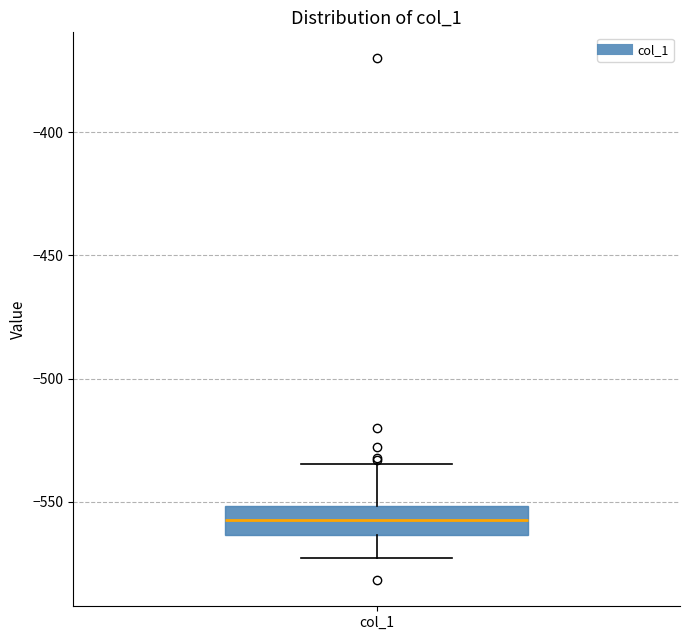

Read this box plot against the y-axis: the position of the median line, the range covered by the box, and the ends of both whiskers. The values are not printed on the chart, so give them approximately, as read against the axis.

median -555, box -565 to -550, whiskers -575 to -535